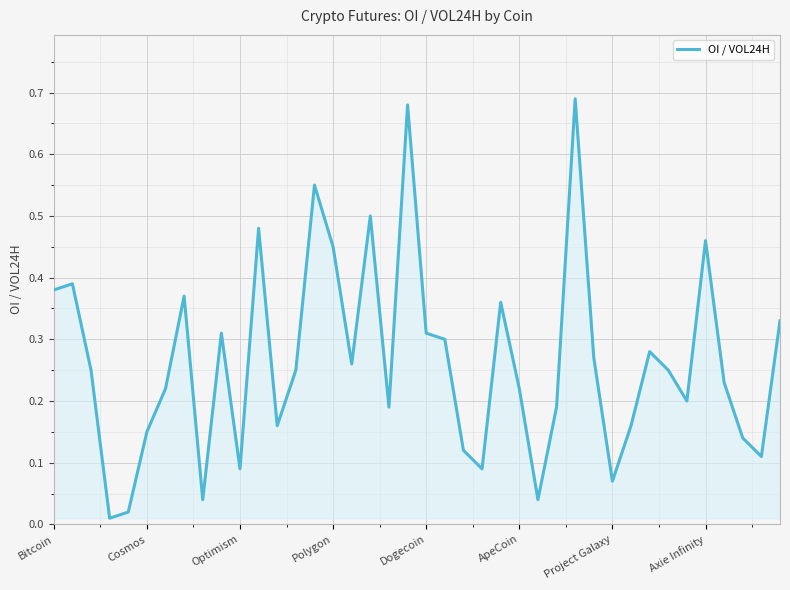

Reading left to right, extract all data points from this chart.

0.4	0.4	0.2	0.0	0.0	0.1	0.2	0.4	0.0	0.3	0.1	0.5	0.2	0.2	0.6	0.5	0.3	0.5	0.2	0.7	0.3	0.3	0.1	0.1	0.4	0.2	0.0	0.2	0.7	0.3	0.1	0.2	0.3	0.2	0.2	0.5	0.2	0.1	0.1	0.3